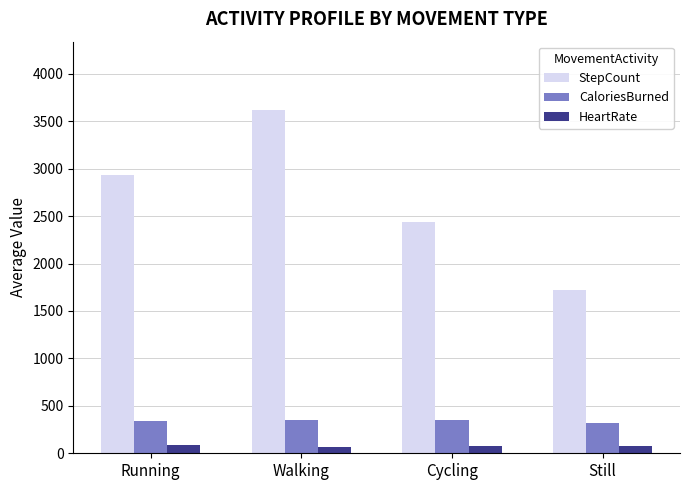

At which label is StepCount closest to 2665?

Cycling